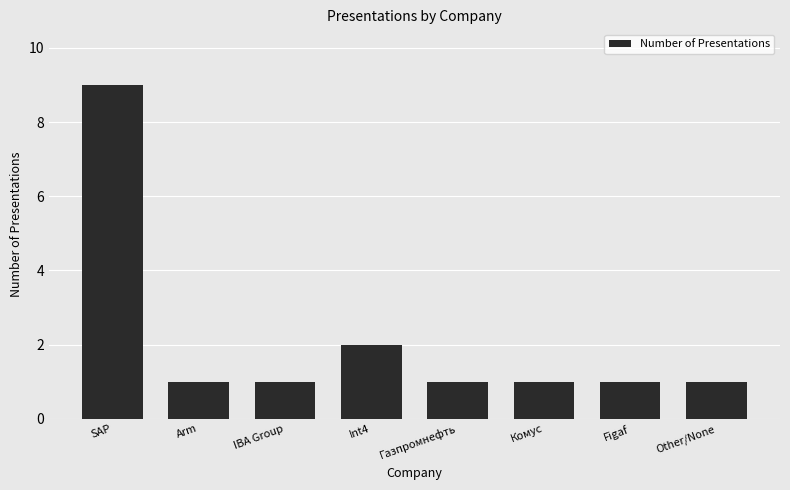

What is the value of the 6th bar from the left?

1